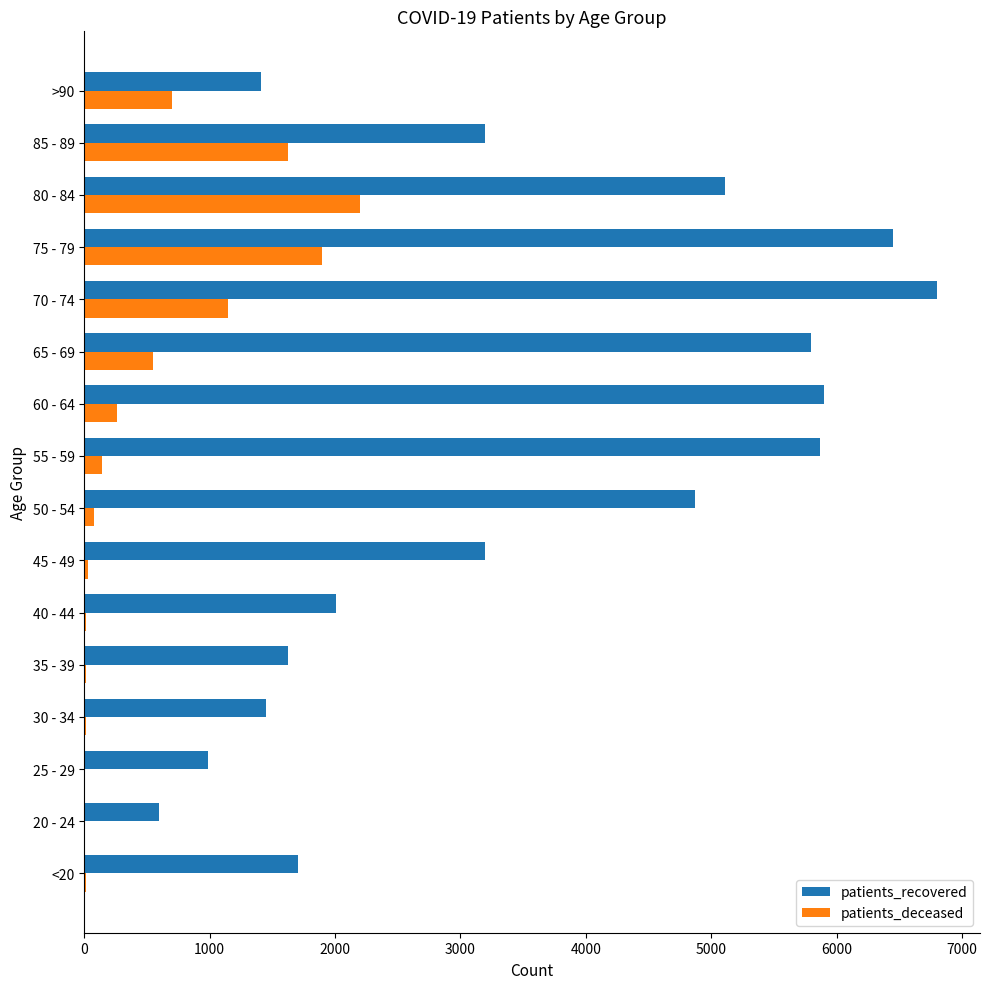

The value of patients_recovered at 25 - 29 is 1458. True or false?

False